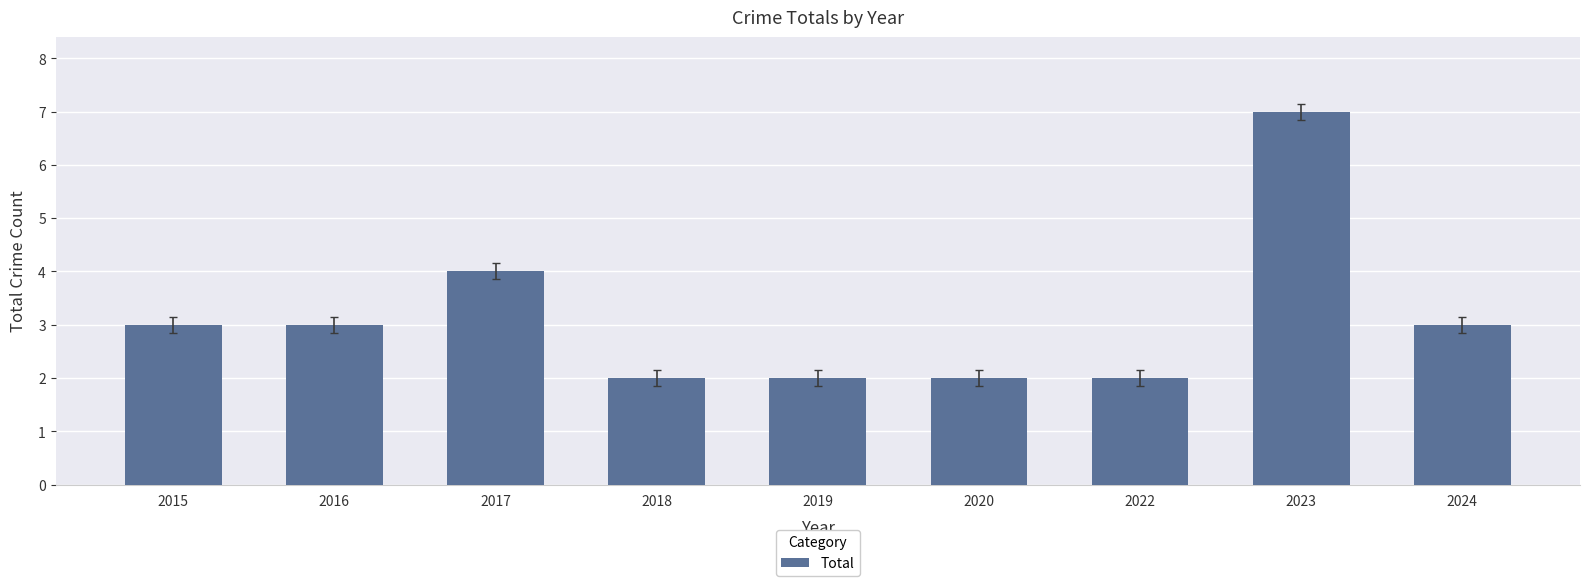

What is the value of the 4th bar from the left?

2